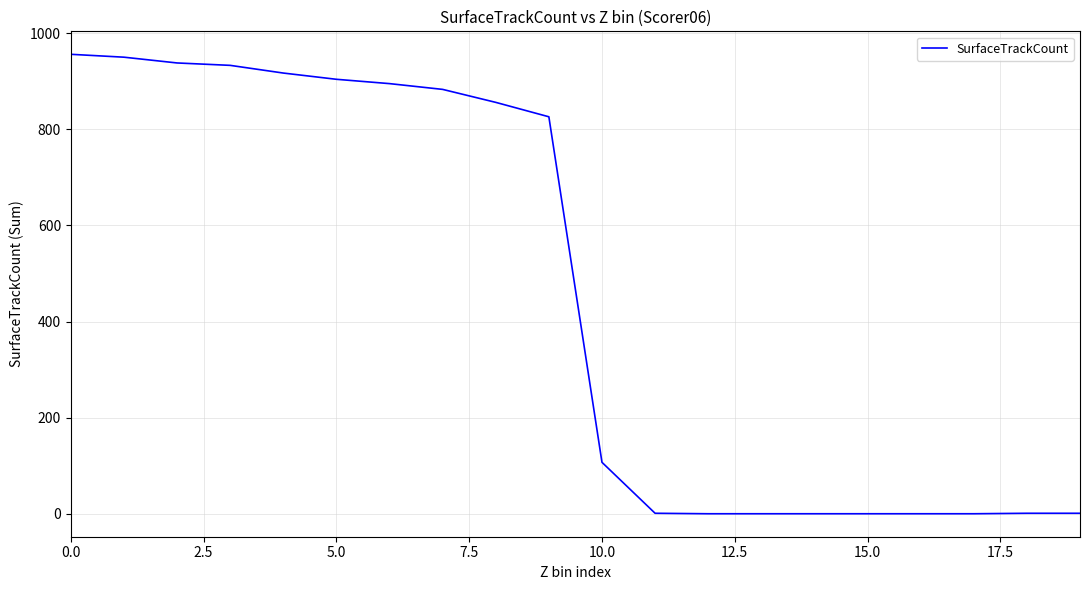

What is the maximum value shown in the chart?

956